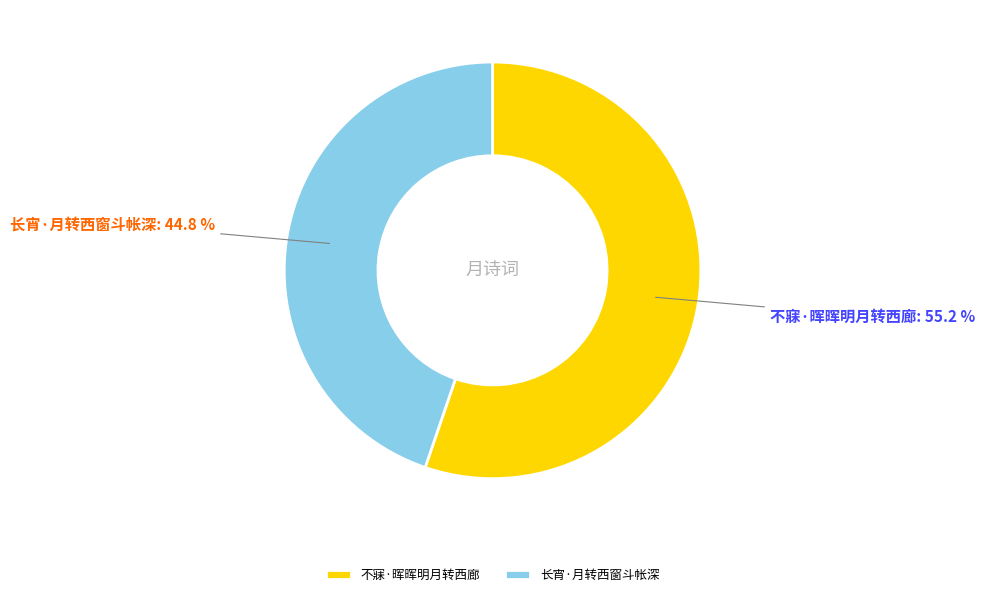

The 长宵·月转西窗斗帐深 slice represents 53% of the pie. True or false?

False